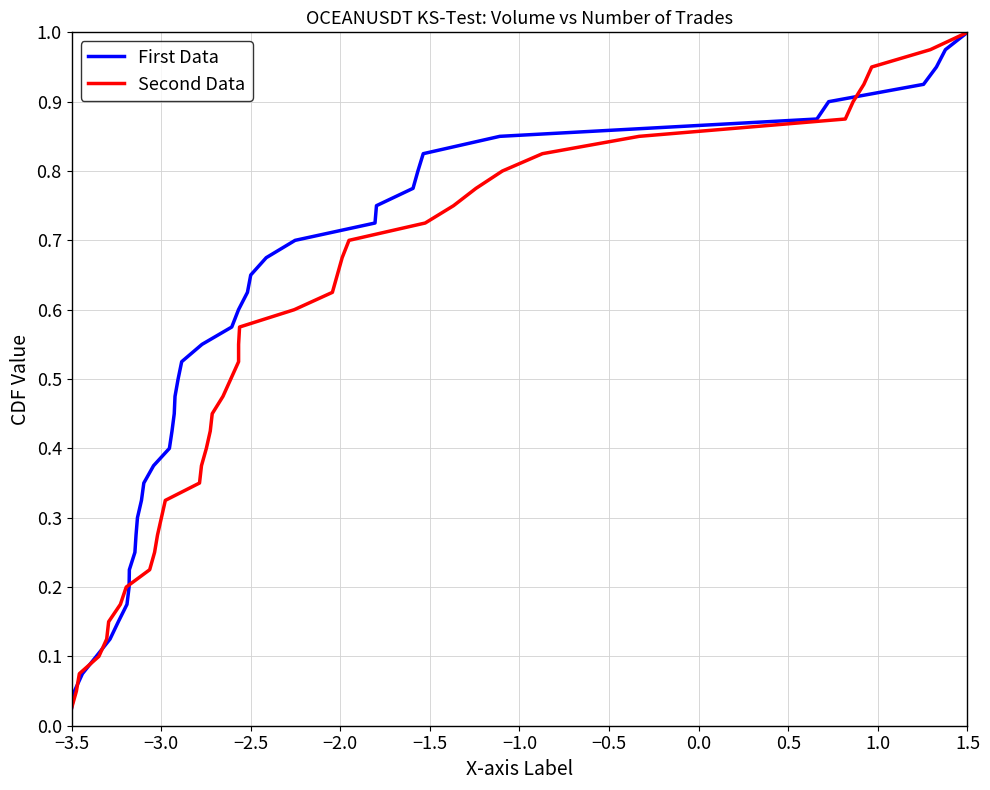

At how many categories does at least one series exceed 0?

40